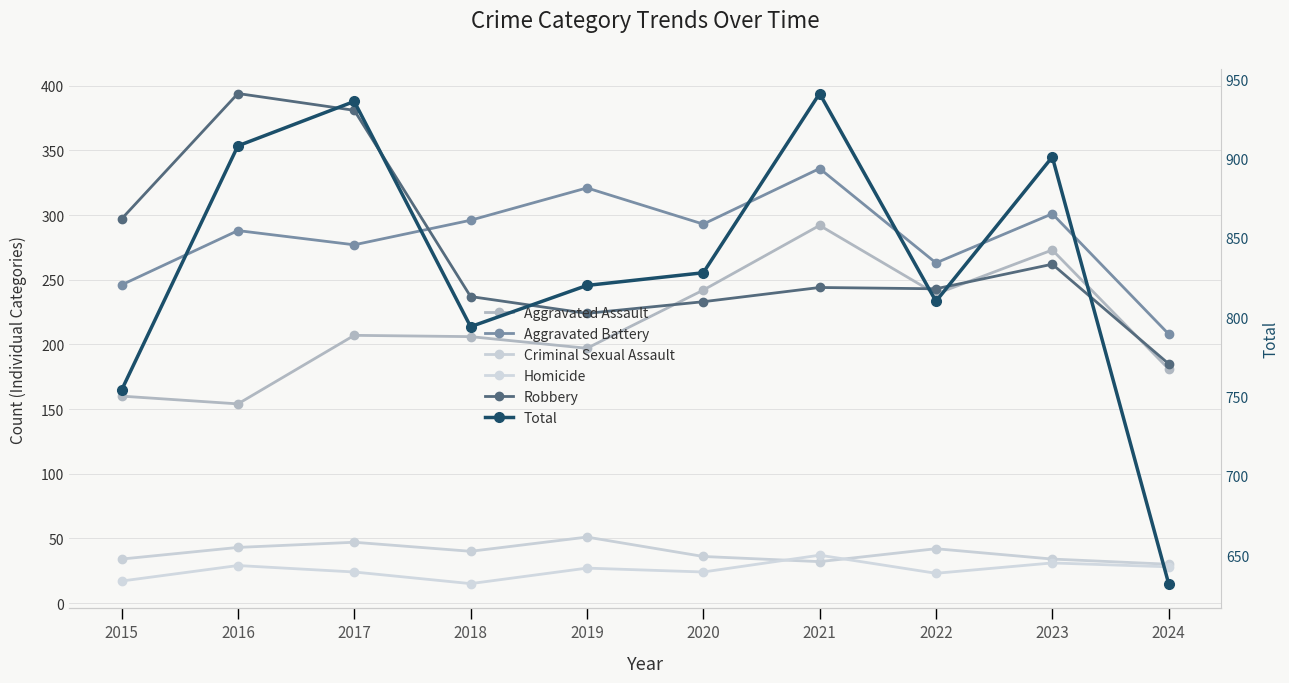

Which series changed the most between 2017 and 2024?

Total